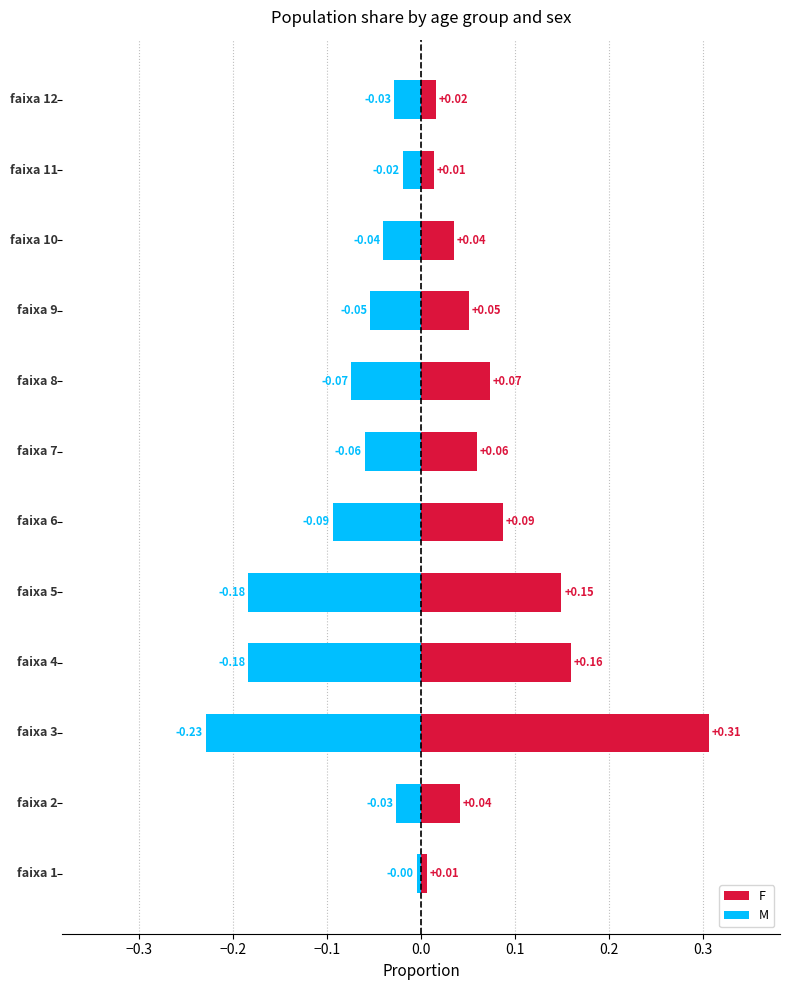

Are the bars grouped side by side (vs. stacked)?

Yes